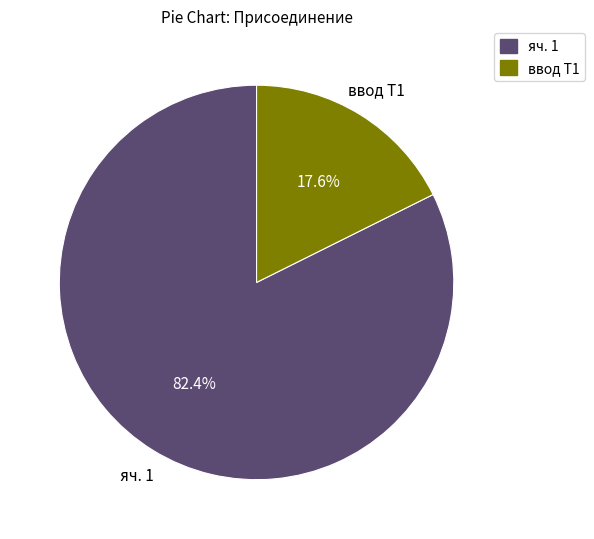

Which slice is the largest?

яч. 1